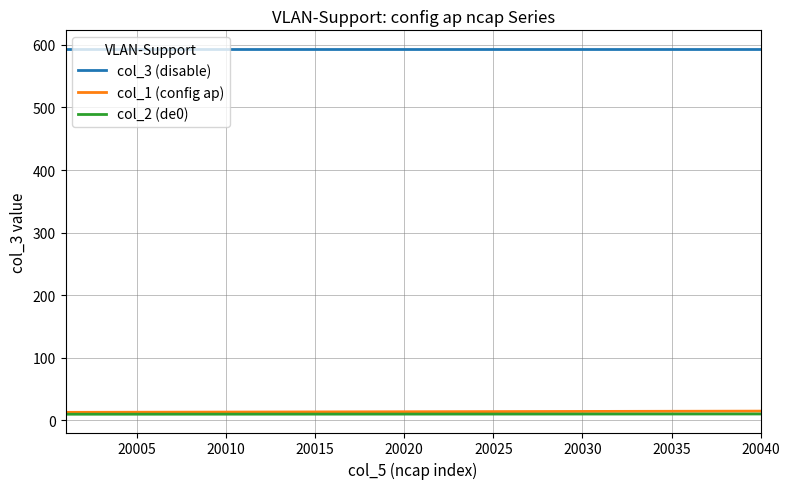

Which series has the largest total across all categories?

col_3 (disable)